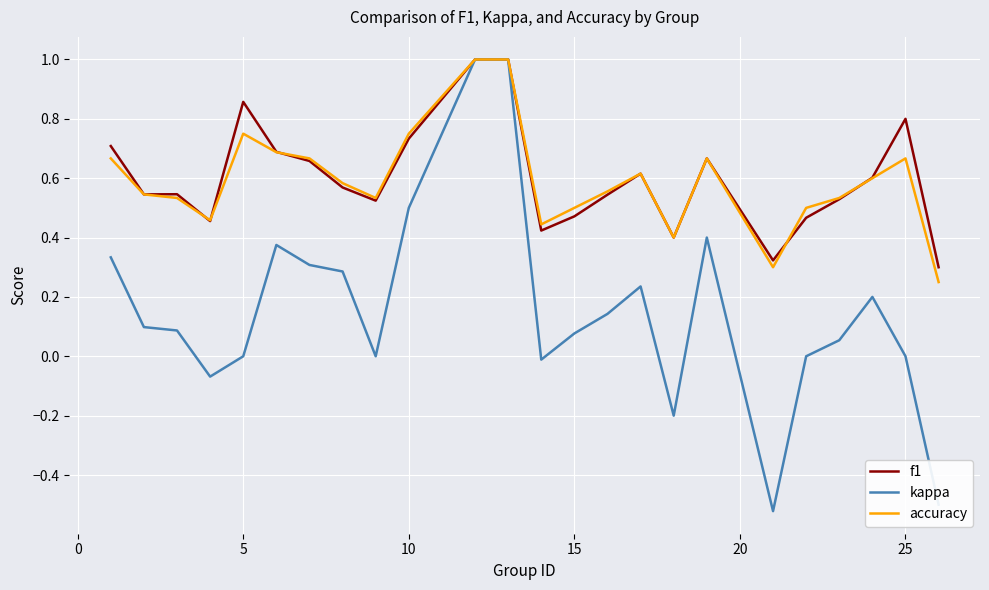

Which series has the largest range (max minus min)?

kappa